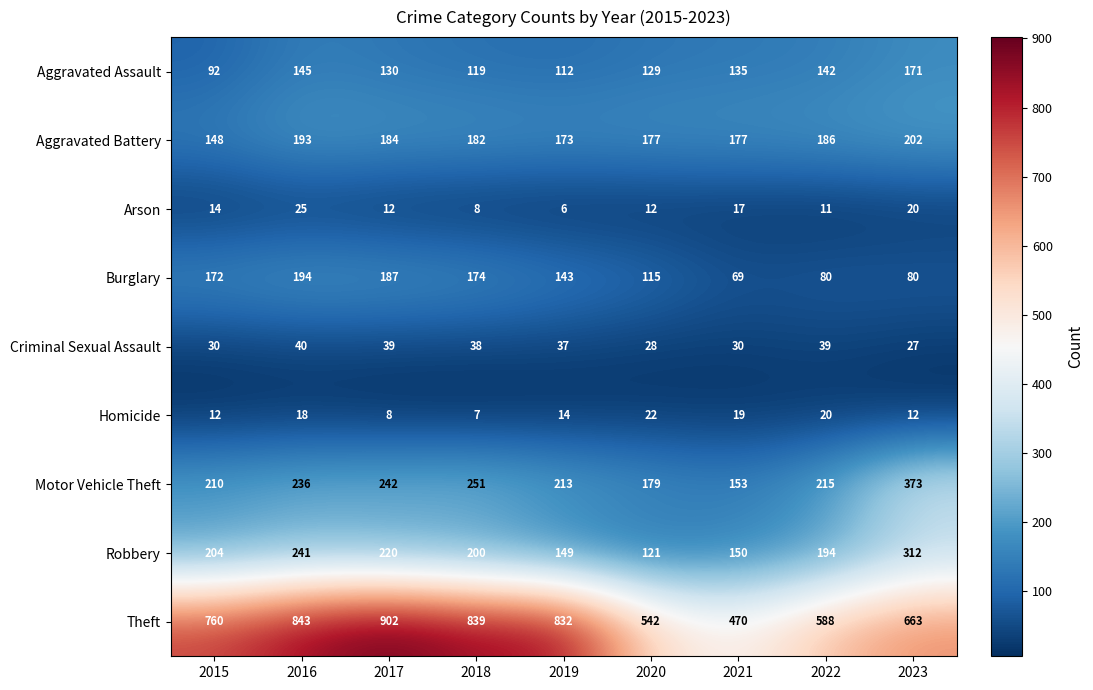

What is the difference between the maximum and second lowest values in the Robbery series?

163